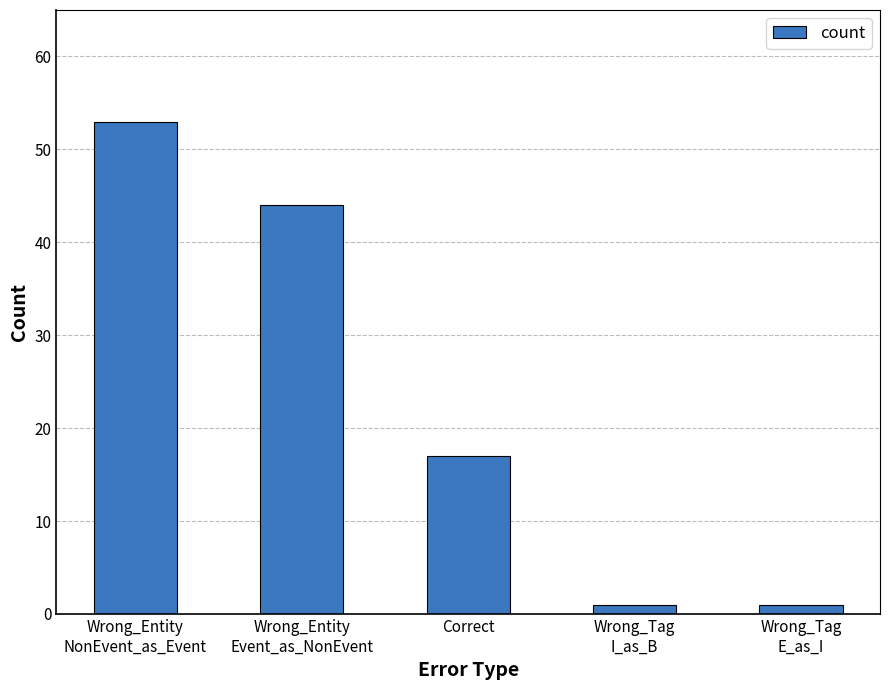

Reading right to left, transcribe all the data shown in this chart.

1	1	17	44	53